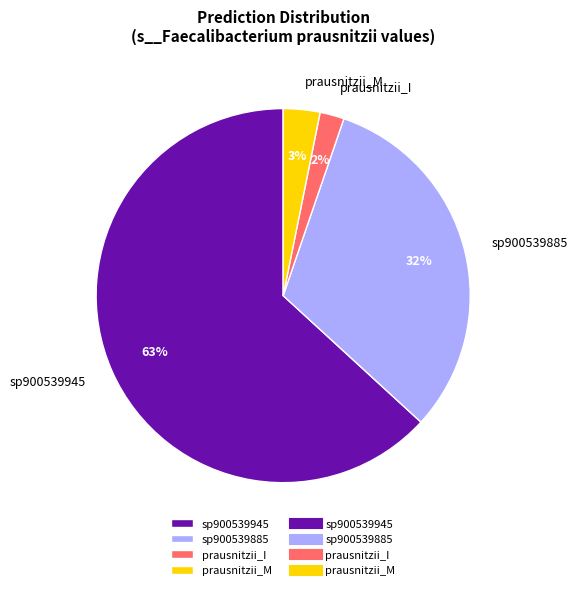

To the nearest percent, what is the difference between the largest and smallest slice percentages?

61%